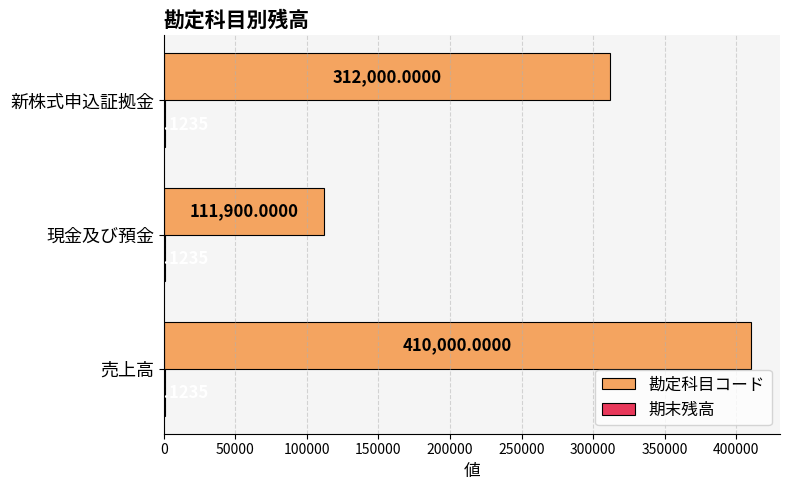

Which series changed the most between 現金及び預金 and 新株式申込証拠金?

勘定科目コード